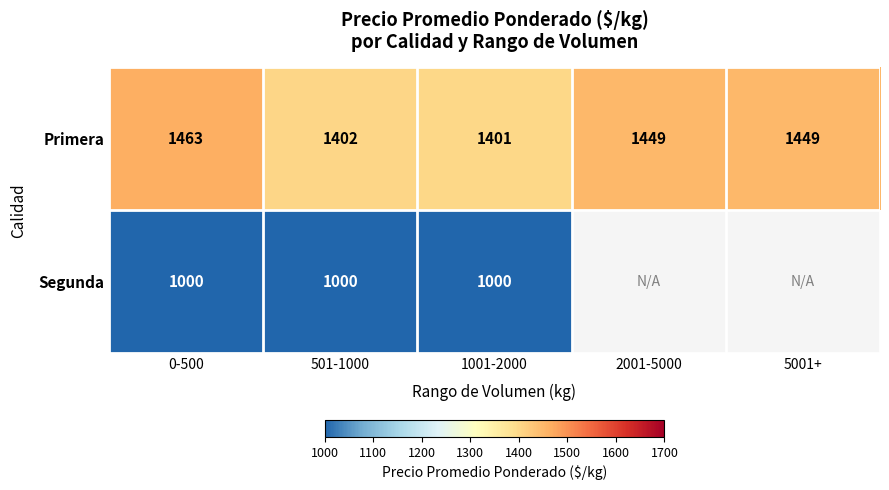

How many values in the Primera series are below 1449?

2